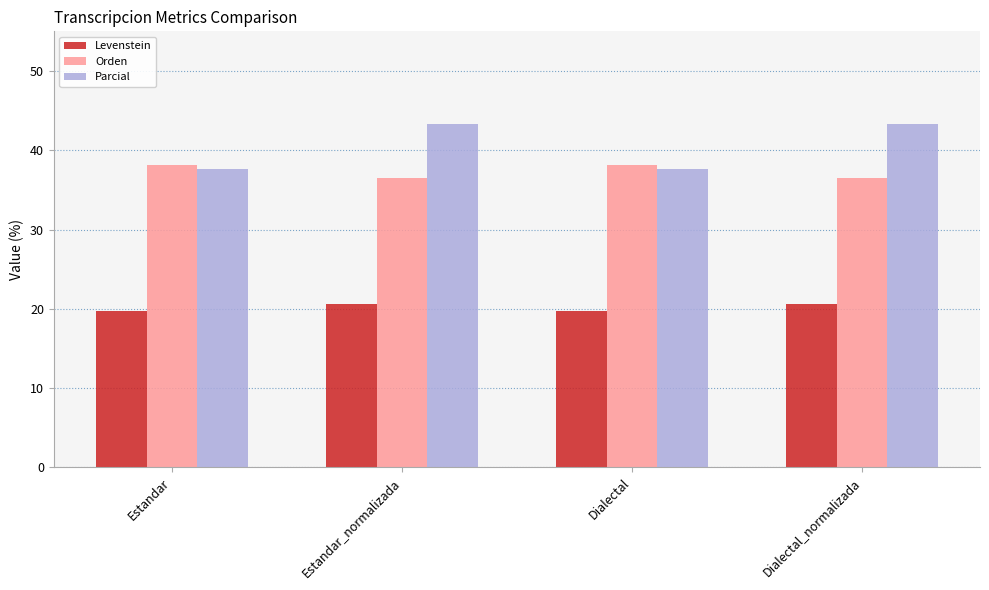

What is the lowest value of the Parcial series?

37.6